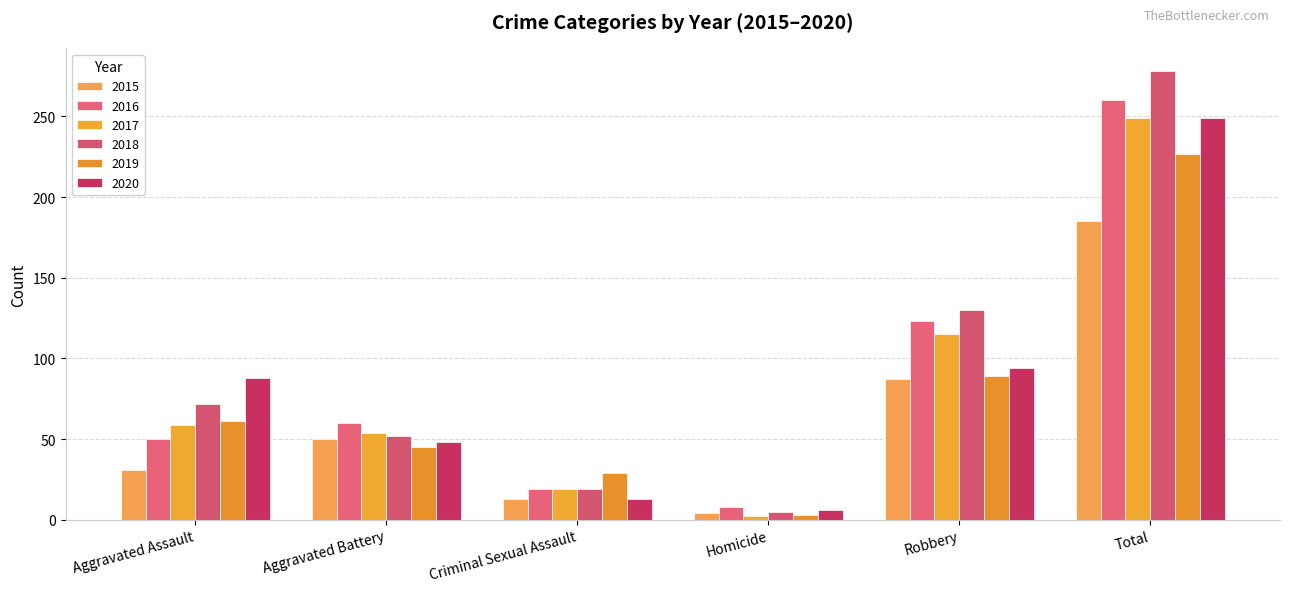

At which label does 2020 first exceed 88?

Robbery